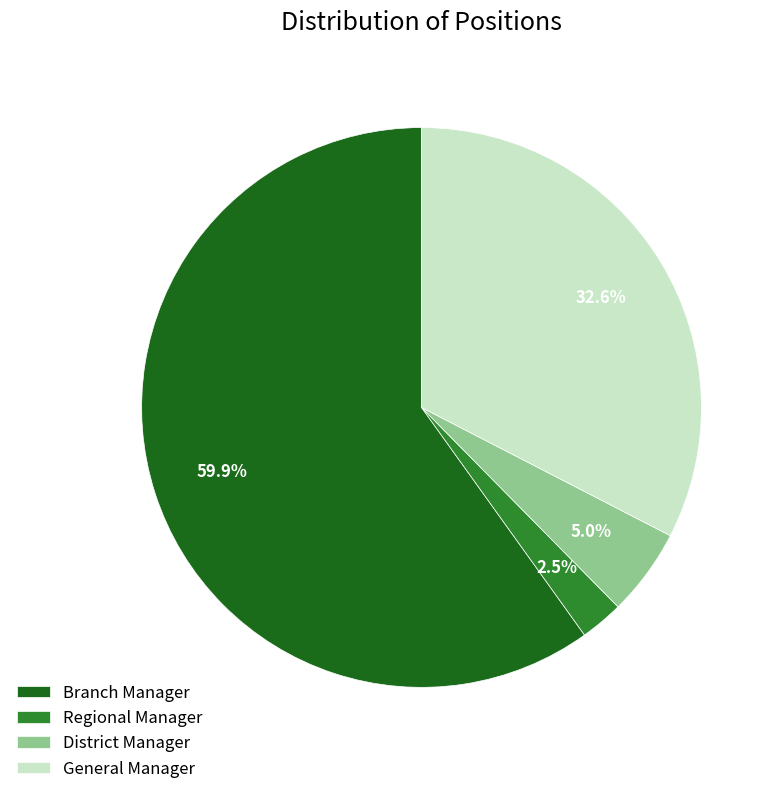

What is the ratio of the value at District Manager to the value at Branch Manager?

0.1